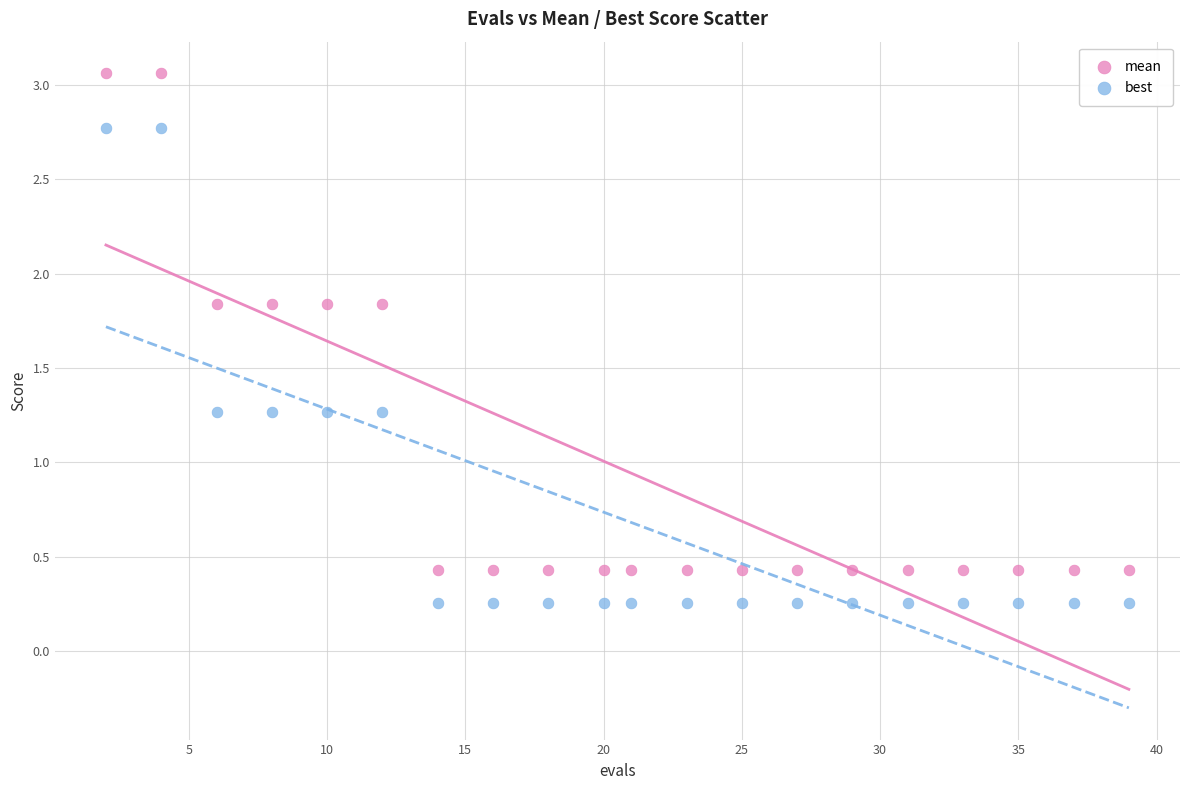

Across all data points, what is the range of Y values (max minus min)?

2.8